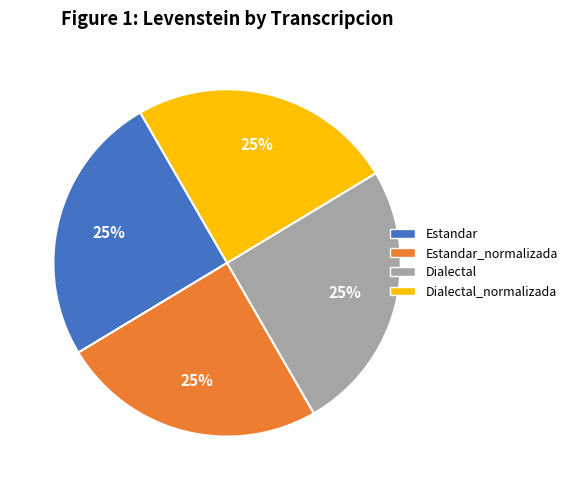

To the nearest percent, what is the average slice percentage?

25%